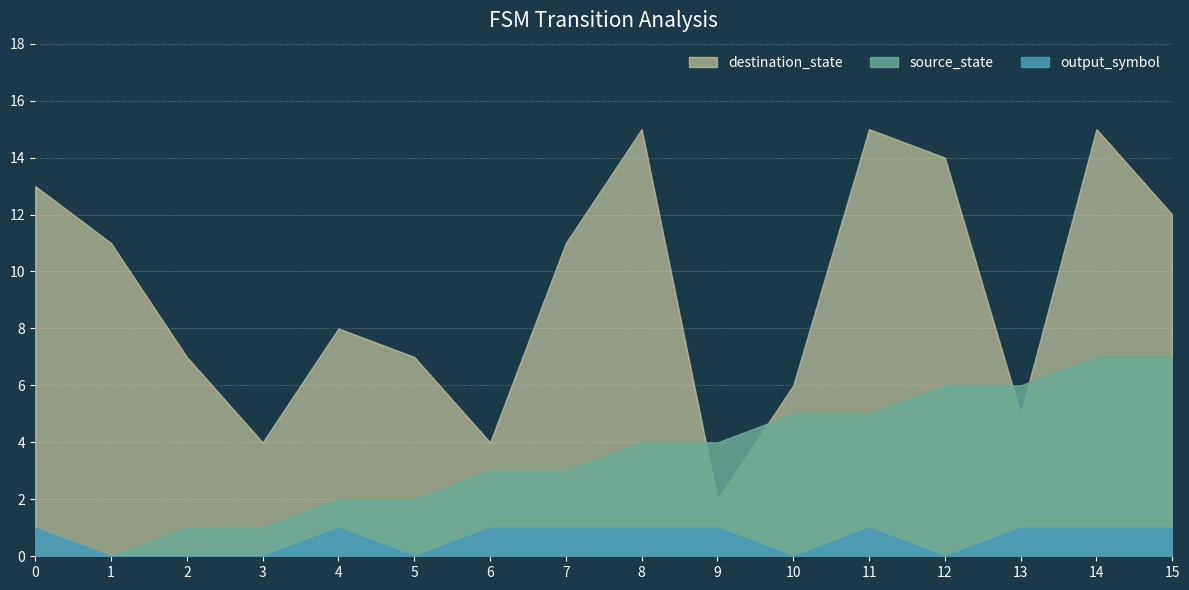

How many values in the output_symbol series are below 1?

6